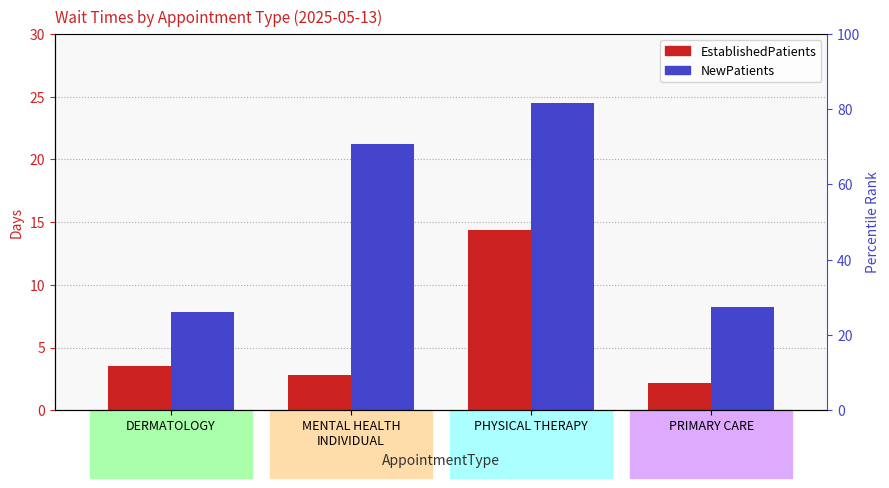

What is the label of the 3rd bar from the left?

PHYSICAL THERAPY